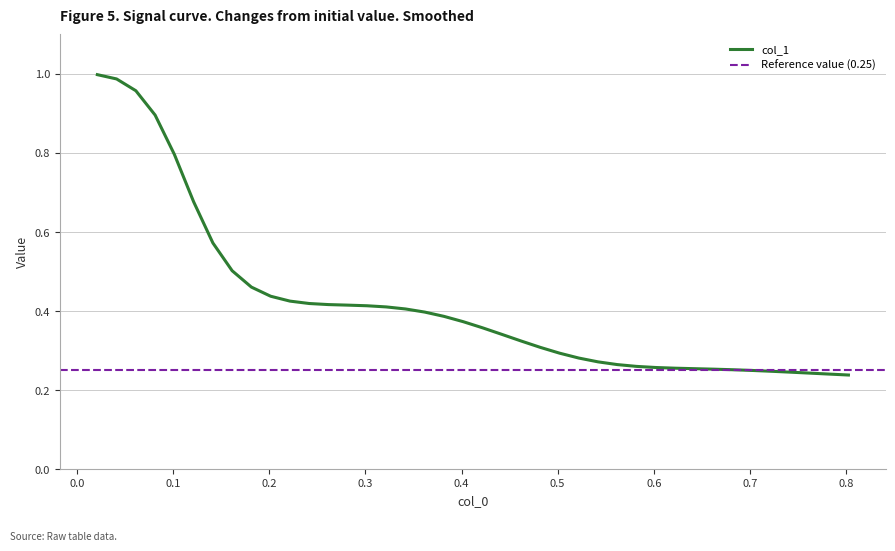

What is the value of the 36th point from the left?

0.2